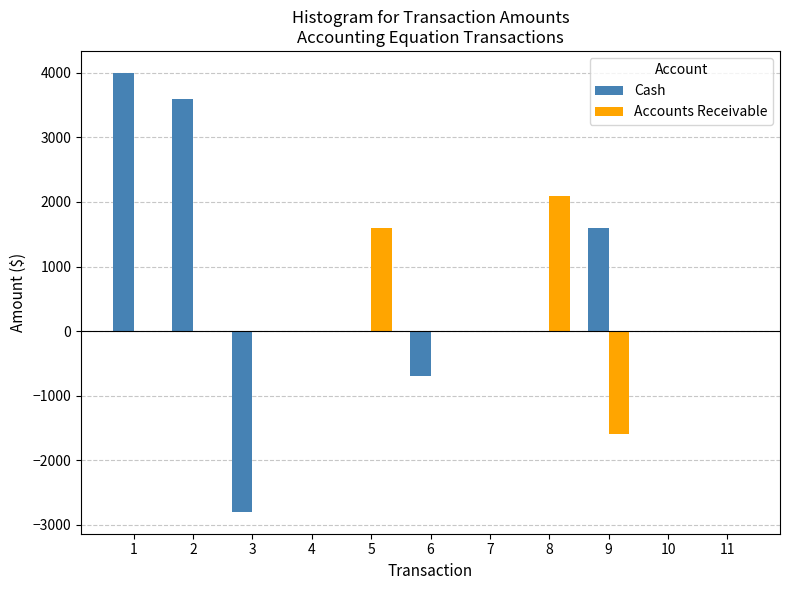

Count the number of data series in this chart.

2